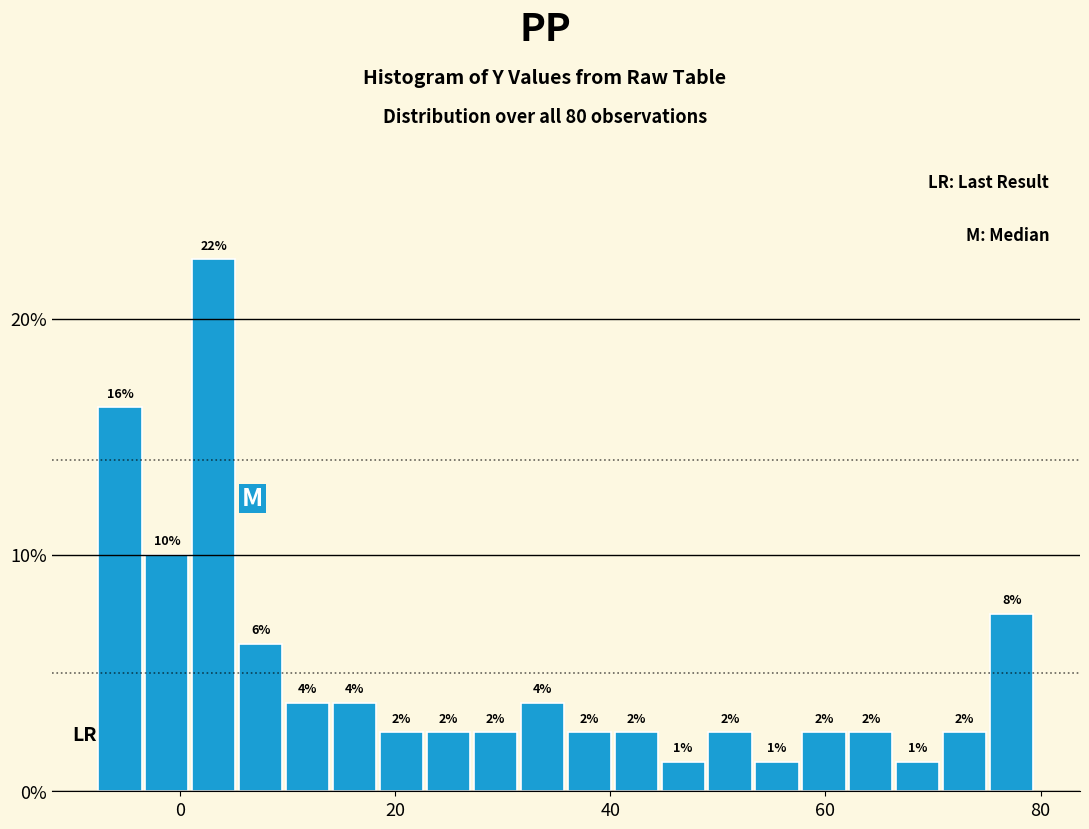

Read against the x-axis, roughly where is the centre of the tallest bar?

4